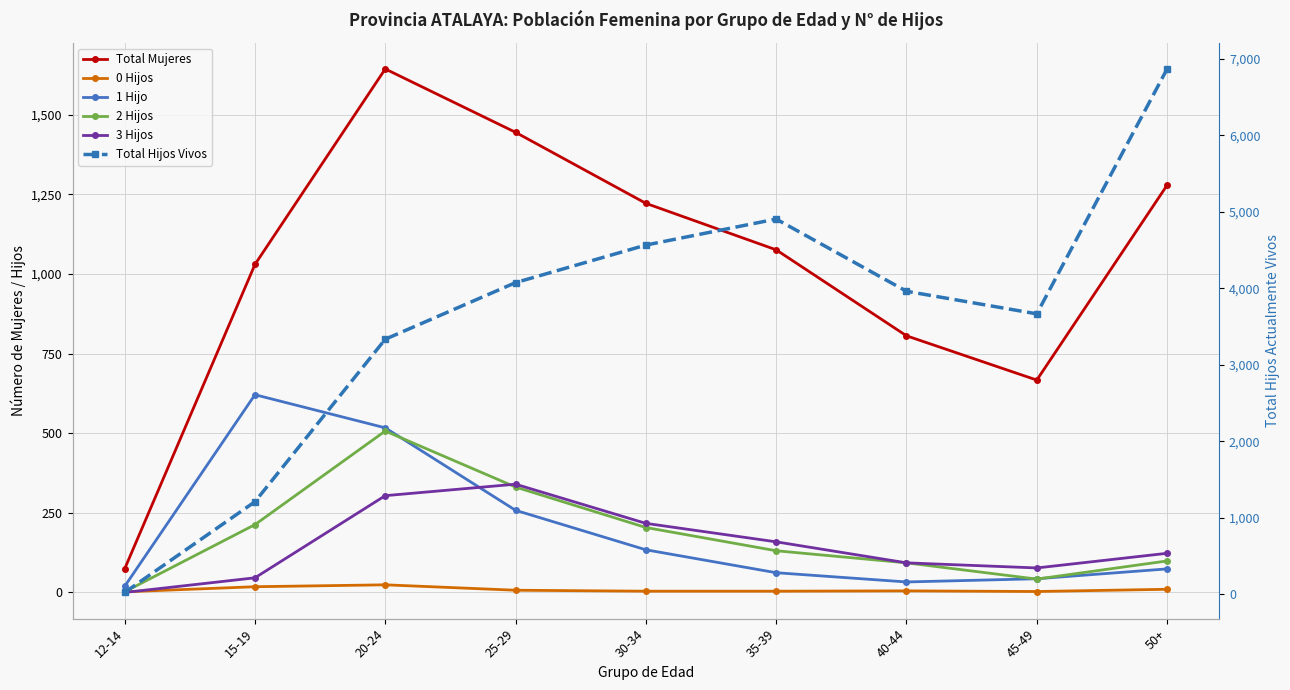

What is the spread (max minus min) of values at 40-44?

3955